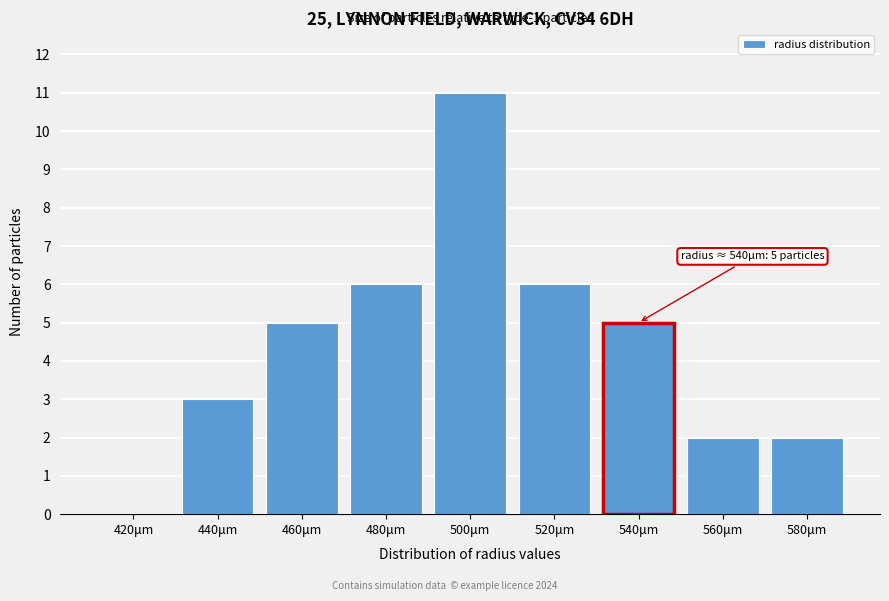

Reading left to right, extract all data points from this chart.

420μm=0	440μm=3	460μm=5	480μm=6	500μm=11	520μm=6	540μm=5	560μm=2	580μm=2